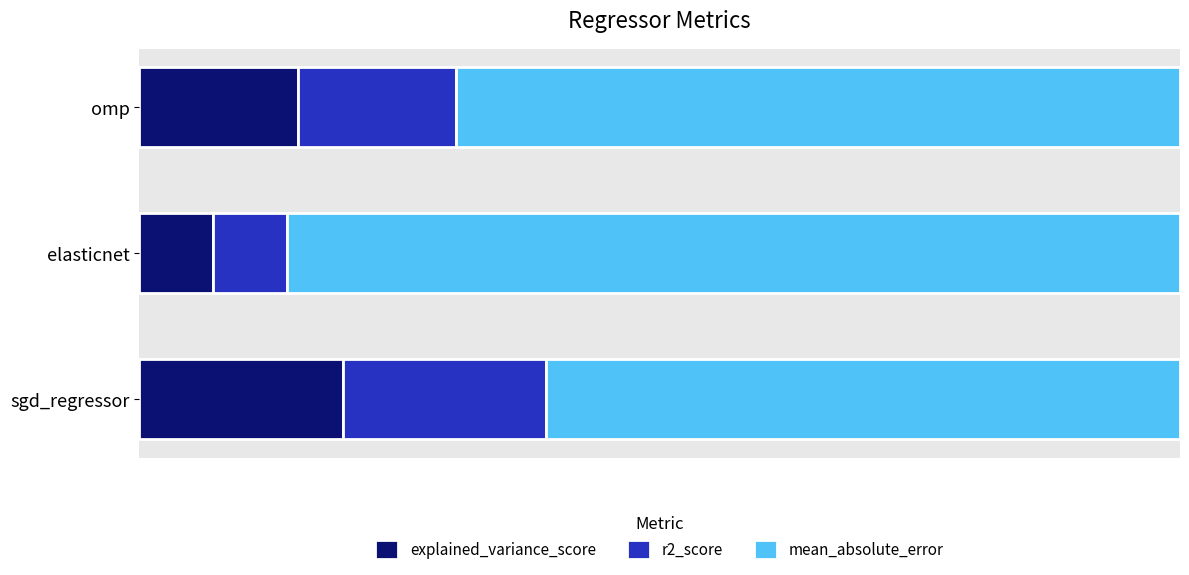

What is the difference between the second highest and minimum values in the explained_variance_score series?

0.1